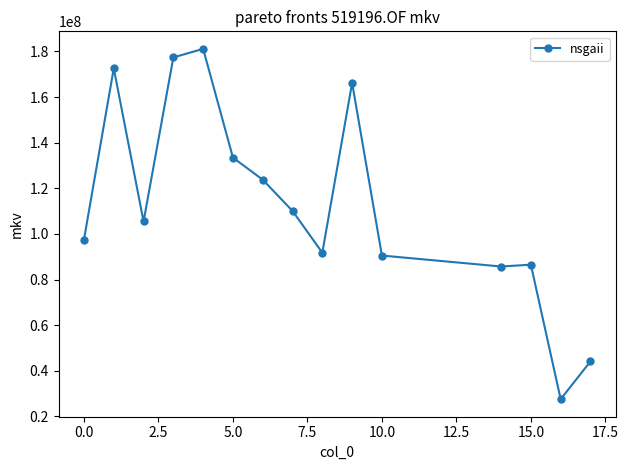

How many data points are above 105443295?

8